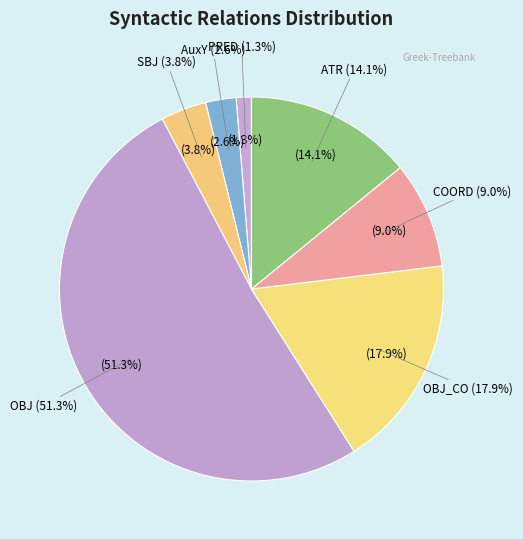

Which has a higher value, SBJ or COORD?

COORD